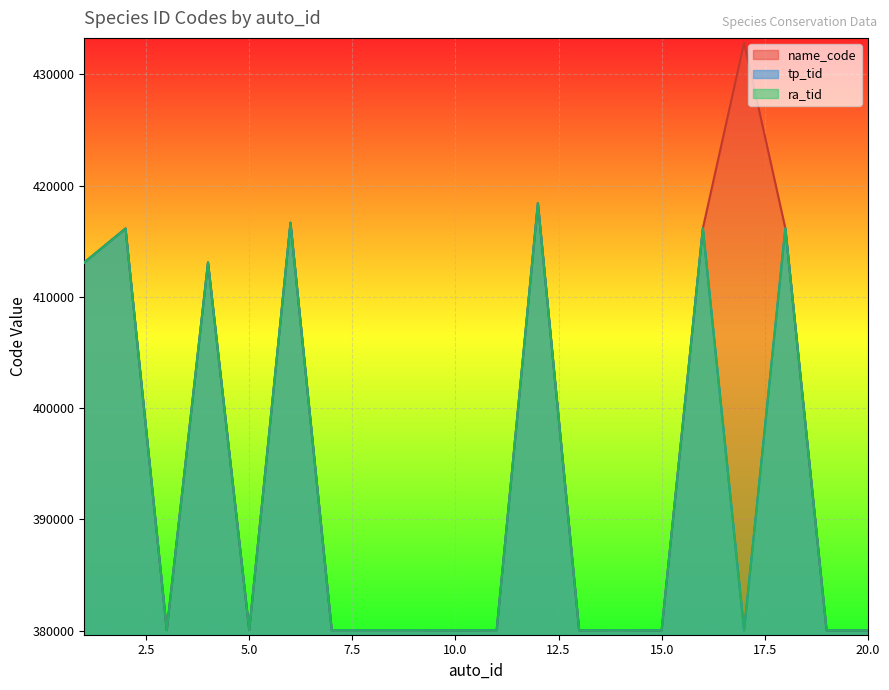

Between 13 and 2, which is larger?

2